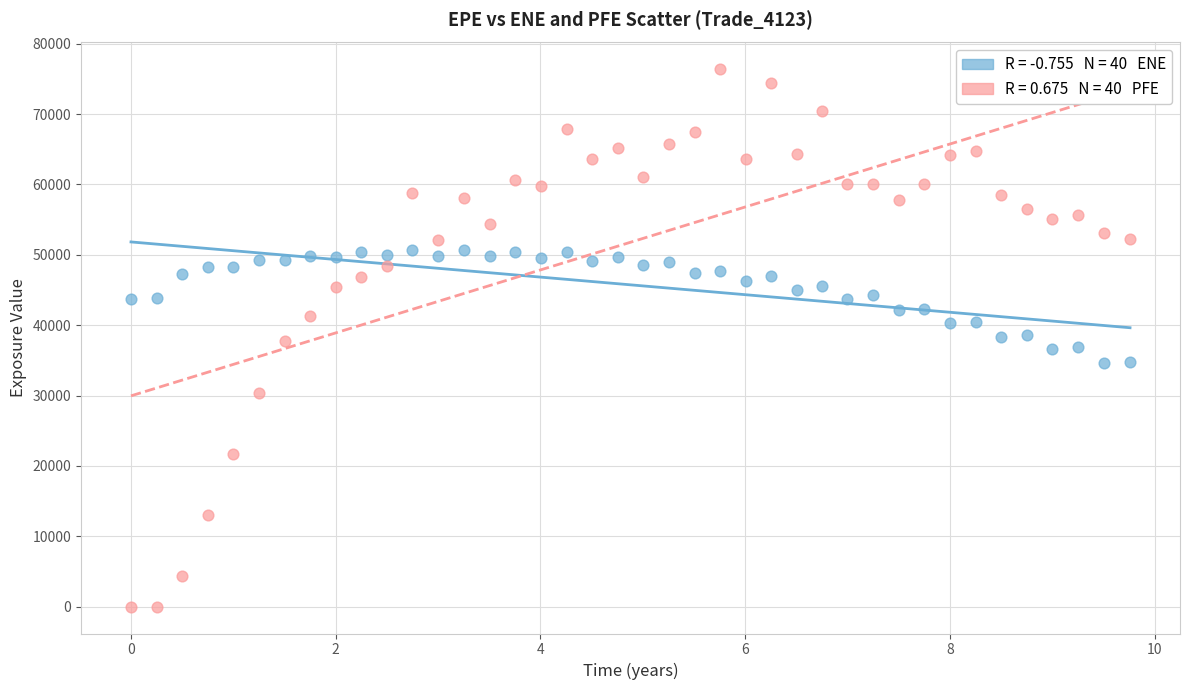

Across all data points, what is the range of X values (max minus min)?

9.8